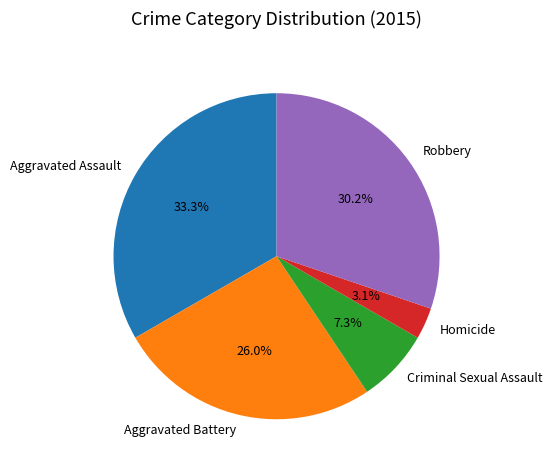

Between Aggravated Battery and Criminal Sexual Assault, which is larger?

Aggravated Battery